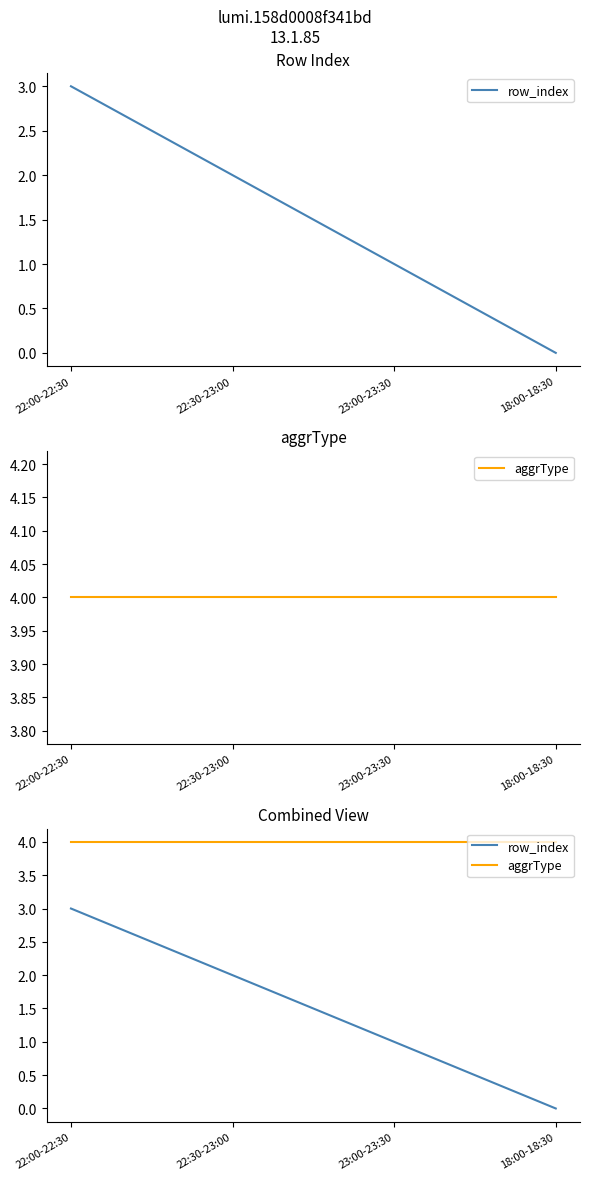

How many positive values does the row_index series have?

3